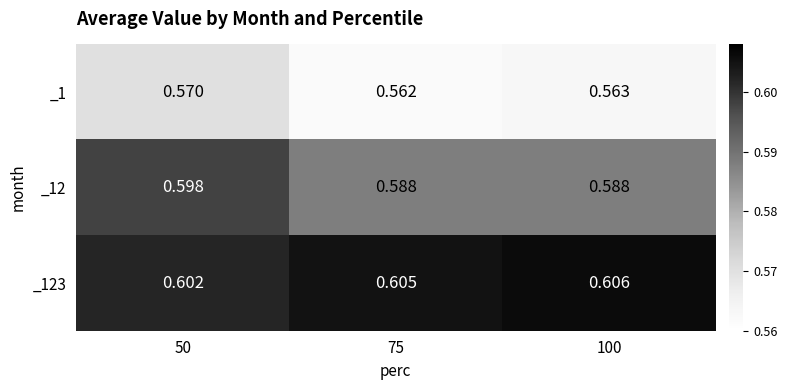

Rank the series by their maximum value, from highest to lowest.

_123, _12, _1